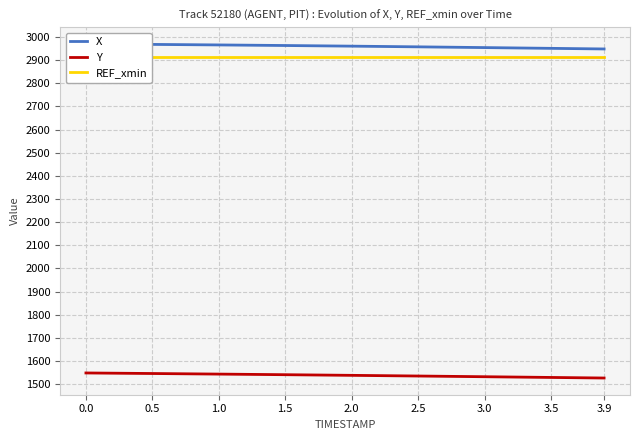

The X series shows 2970.0 at 0.0. True or false?

True